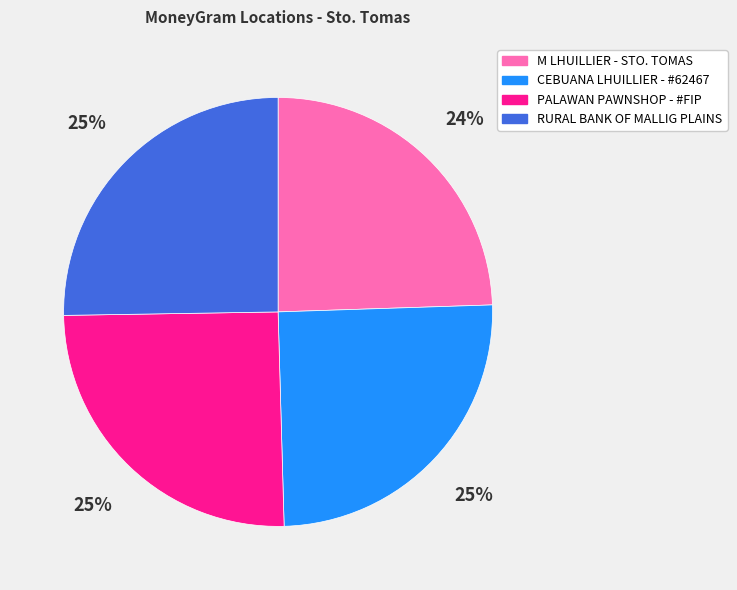

Is there any slice that represents more than half of the pie?

No